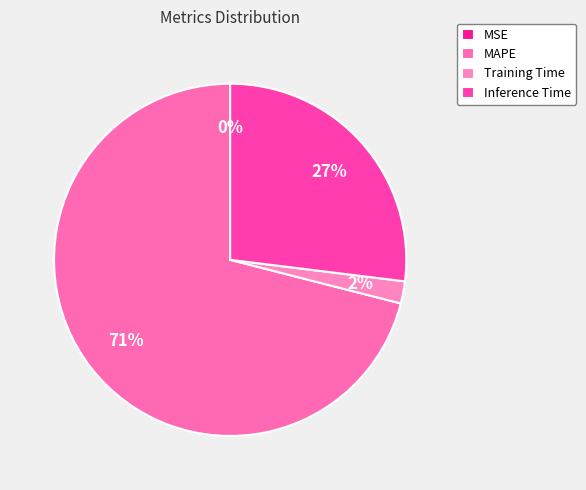

What percentage is the Inference Time slice, to the nearest percent?

27%